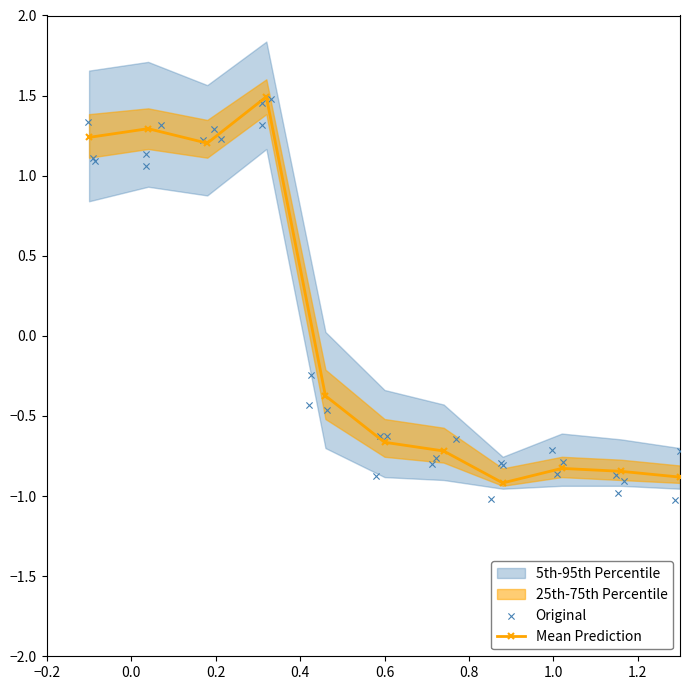

What is the lowest value of the Mean Prediction series?

-0.9